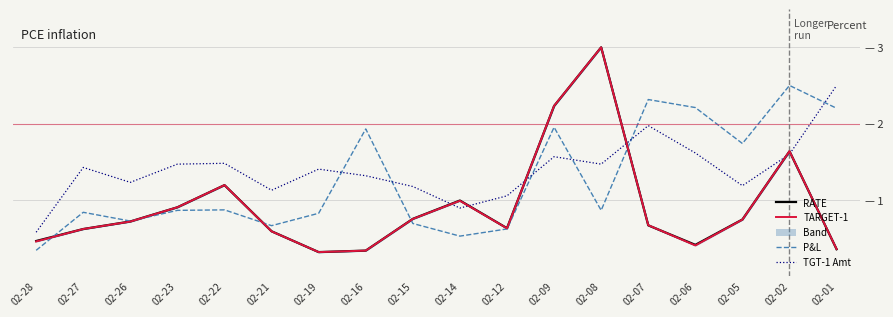

The value of RATE (normalised) at 02-27 is 0.6. True or false?

True